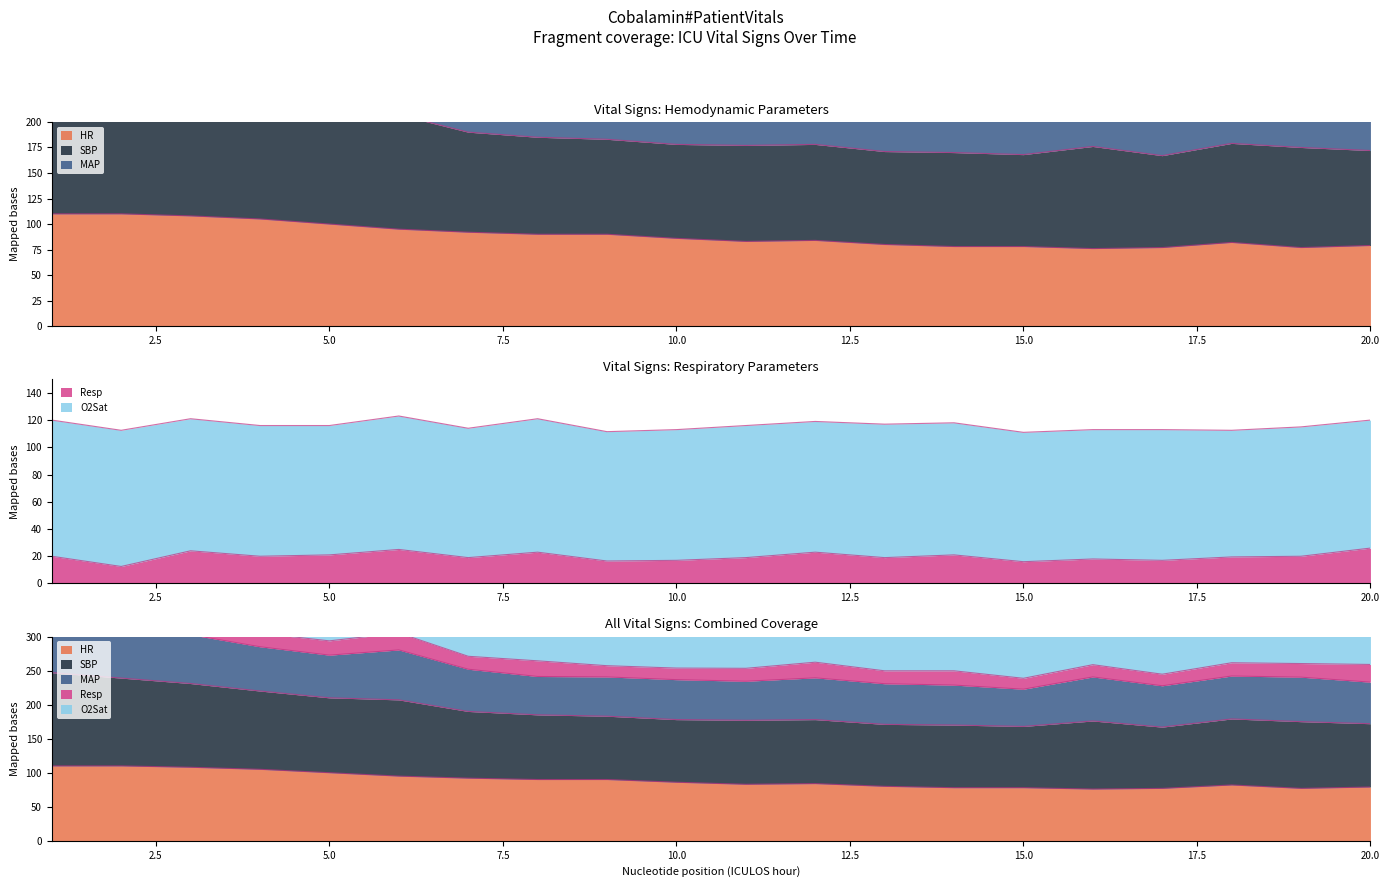

Read the Resp value at 5.

21.0